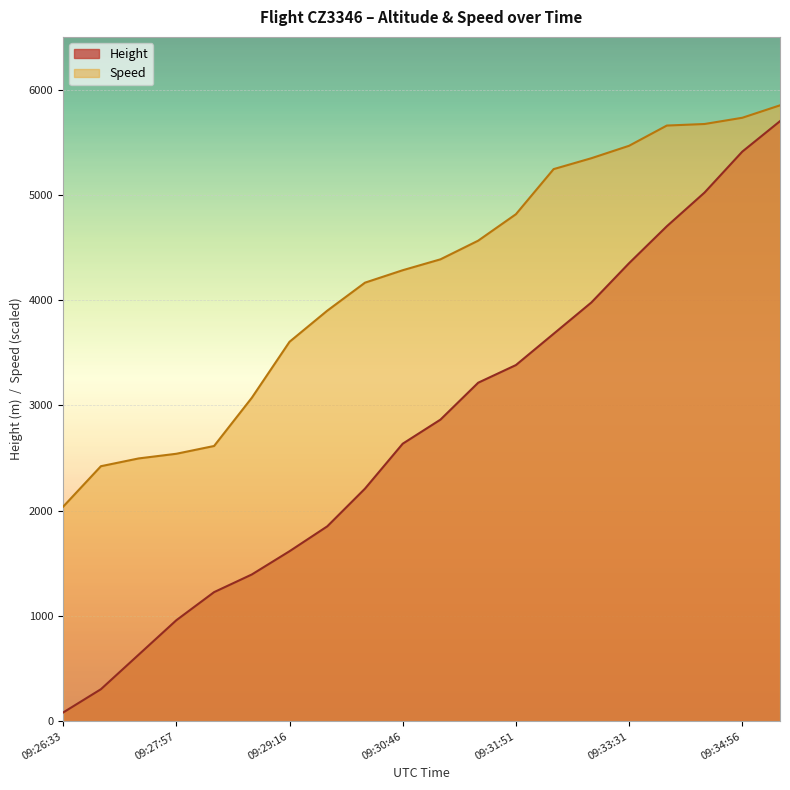

Reading left to right, list all the values displayed in this chart.

Height: 83.8	304.8	632.5	960.1	1226.8	1394.5	1615.4	1851.7	2209.8	2636.5	2865.1	3215.6	3383.3	3680.5	3977.6	4351.0	4701.5	5021.6	5410.2	5699.8
Speed: 2038.6	2422.7	2496.6	2540.9	2614.8	3072.7	3604.5	3900.0	4165.9	4284.1	4387.5	4564.8	4815.9	5244.3	5347.7	5465.9	5658.0	5672.7	5731.8	5850.0